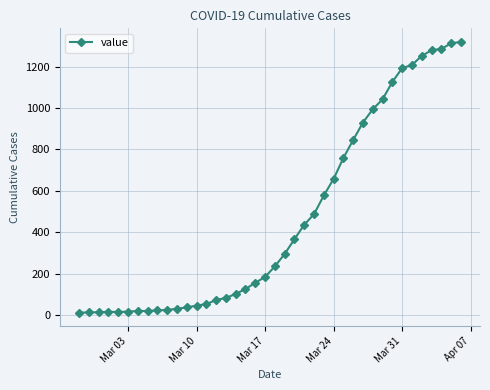

What is the difference between the maximum and minimum values?

1306